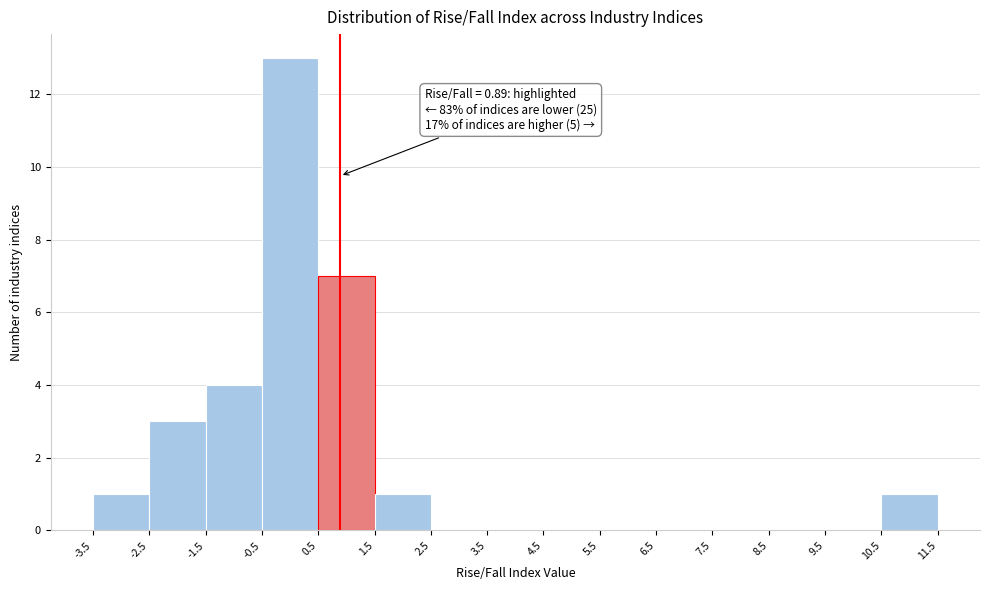

Over which range of the x-axis is the bar tallest?

-0.5 to 0.5